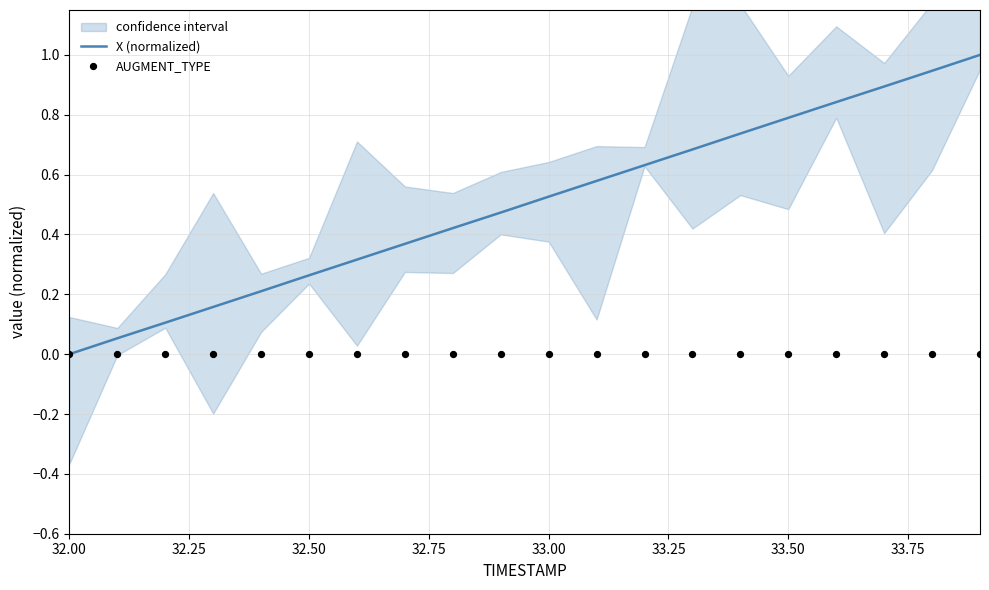

What are all the series names shown in the legend?

X (normalized), AUGMENT_TYPE